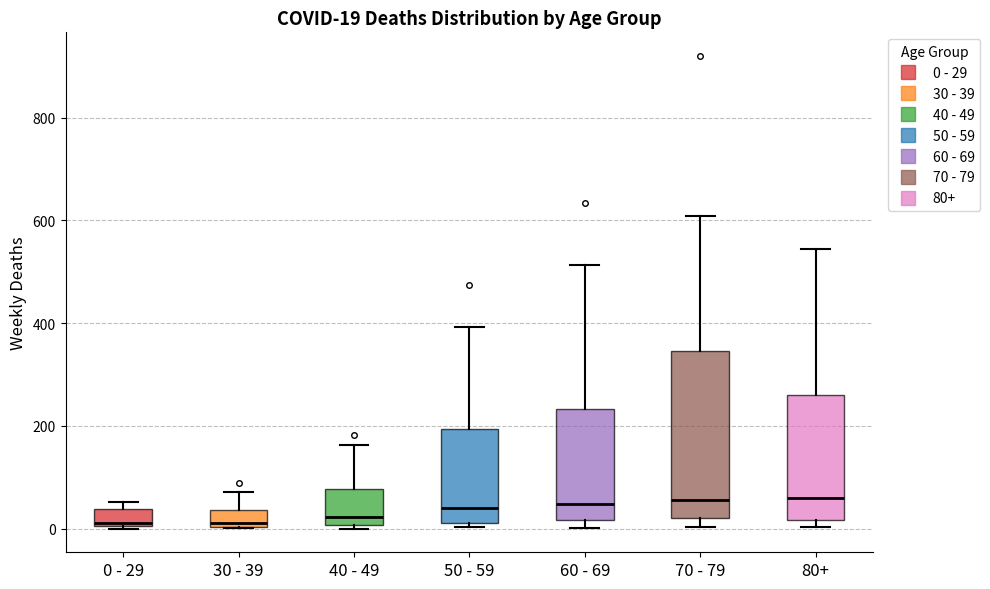

Which box is the tallest, from its lower edge to its upper edge?

70 - 79